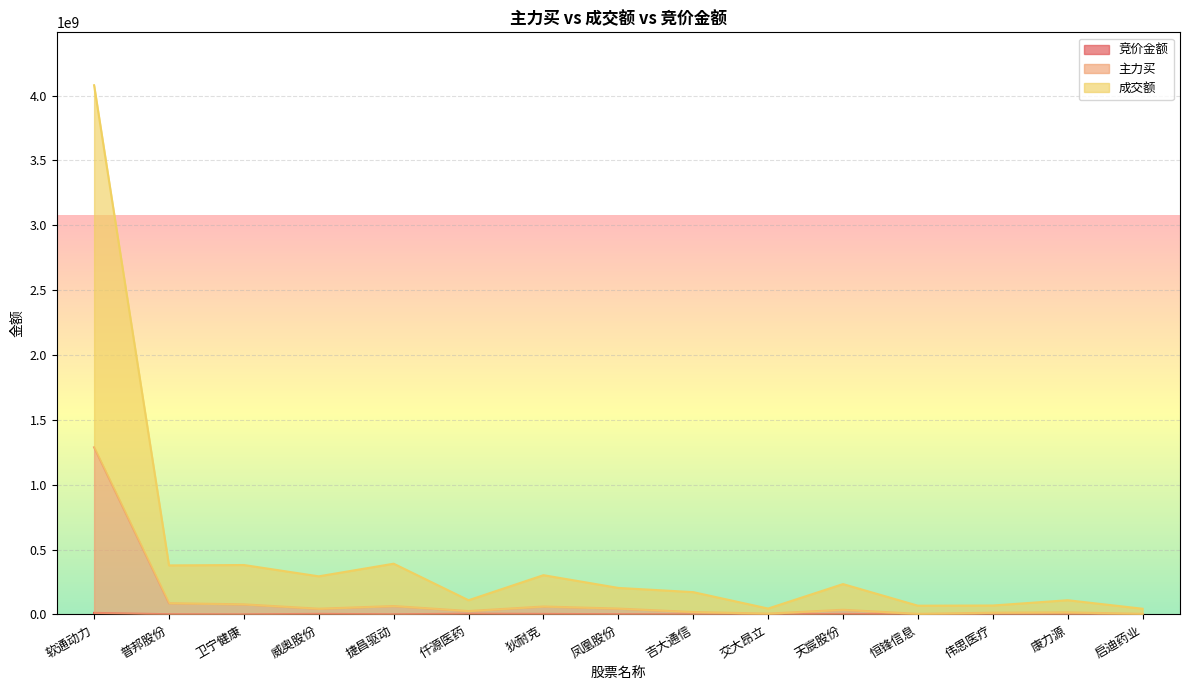

Which series has the largest total across all categories?

成交额